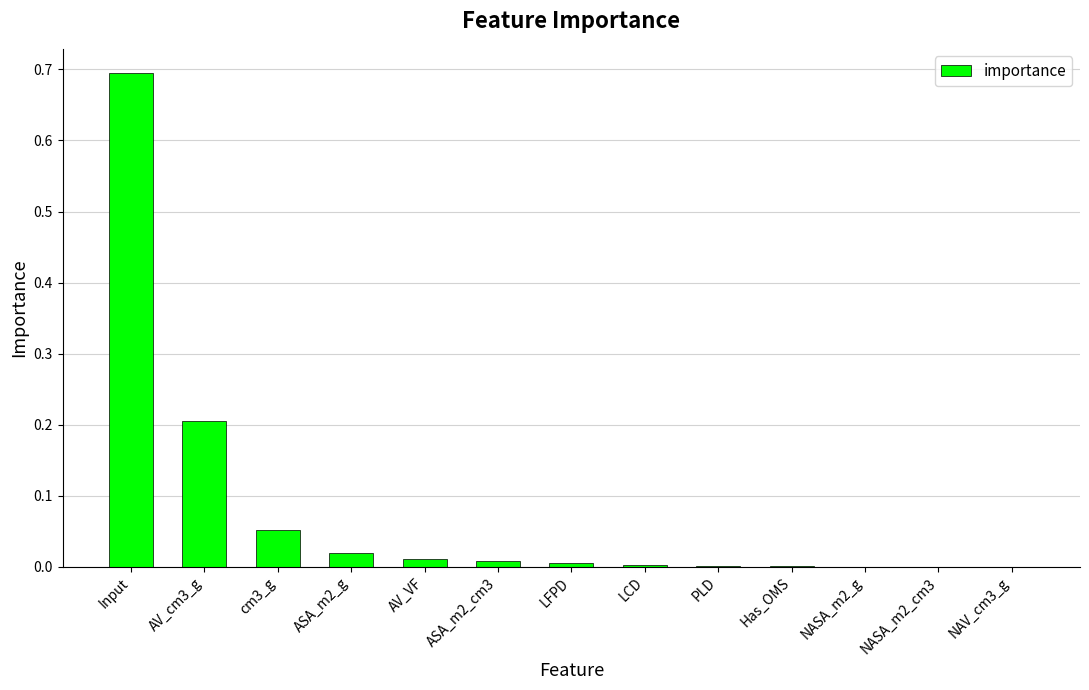

What is the maximum value shown in the chart?

0.7